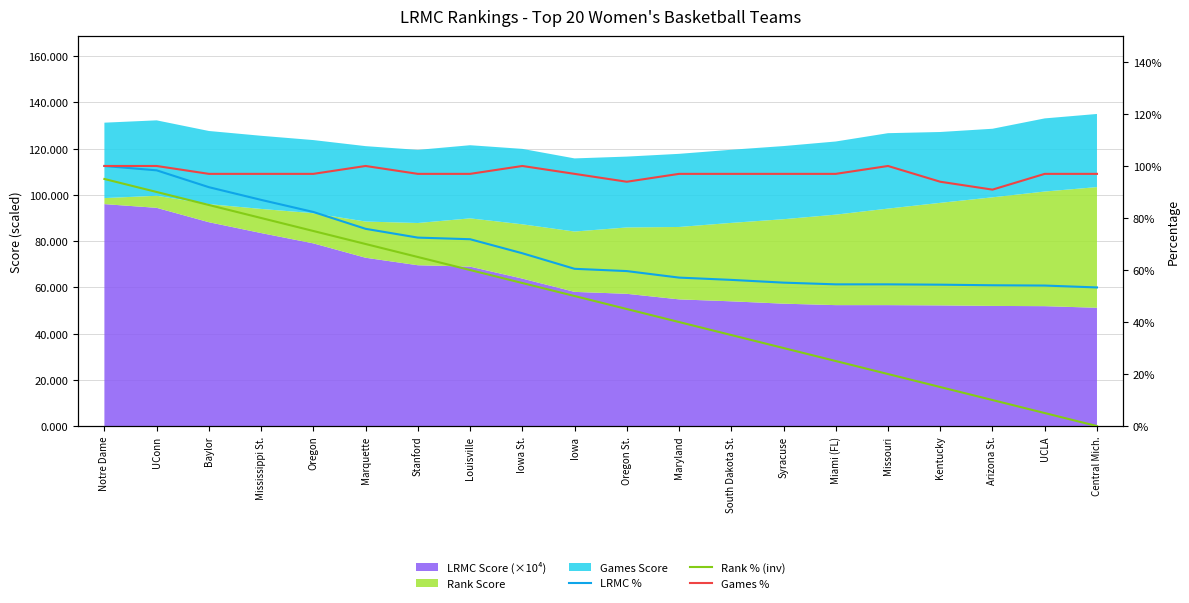

True or false: LRMC % has a value of 0.3 at Kentucky.

False